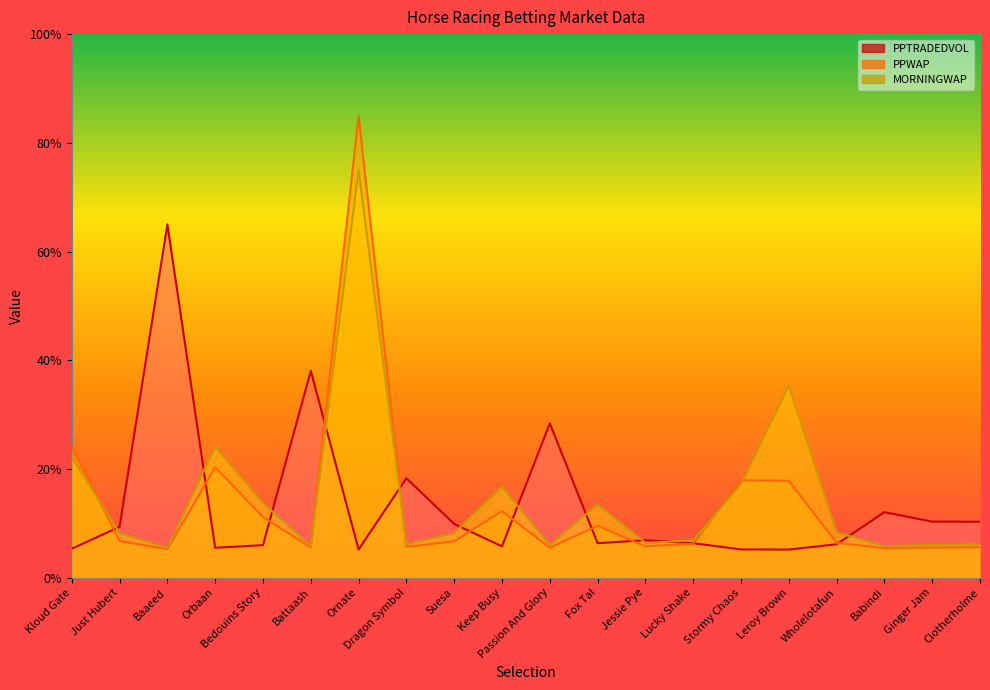

Reading left to right, transcribe all the data shown in this chart.

PPWAP: 24.1	6.7	5.2	20.3	11.1	5.5	85.0	5.7	6.7	12.2	5.5	9.5	5.7	6.2	17.9	17.8	6.4	5.4	5.5	5.6
MORNINGWAP: 22.1	8.2	5.5	24.1	13.7	5.8	75.0	6.2	8.2	16.7	6.0	13.5	6.4	6.9	17.2	35.3	8.3	5.8	6.0	6.2
PPTRADEDVOL: 5.3	9.3	65.0	5.5	6.0	38.0	5.2	18.3	9.9	5.8	28.4	6.3	6.9	6.3	5.2	5.2	6.1	12.0	10.3	10.3